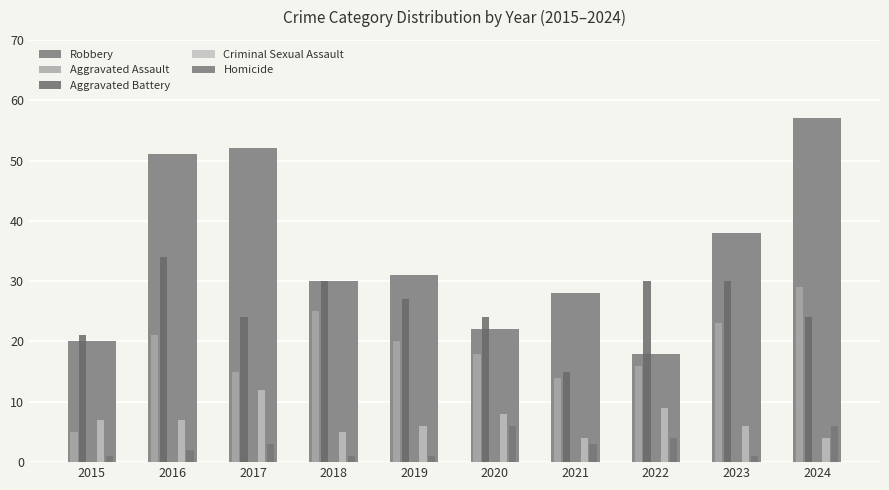

Rank the series by their maximum value, from lowest to highest.

Homicide, Criminal Sexual Assault, Aggravated Assault, Aggravated Battery, Robbery